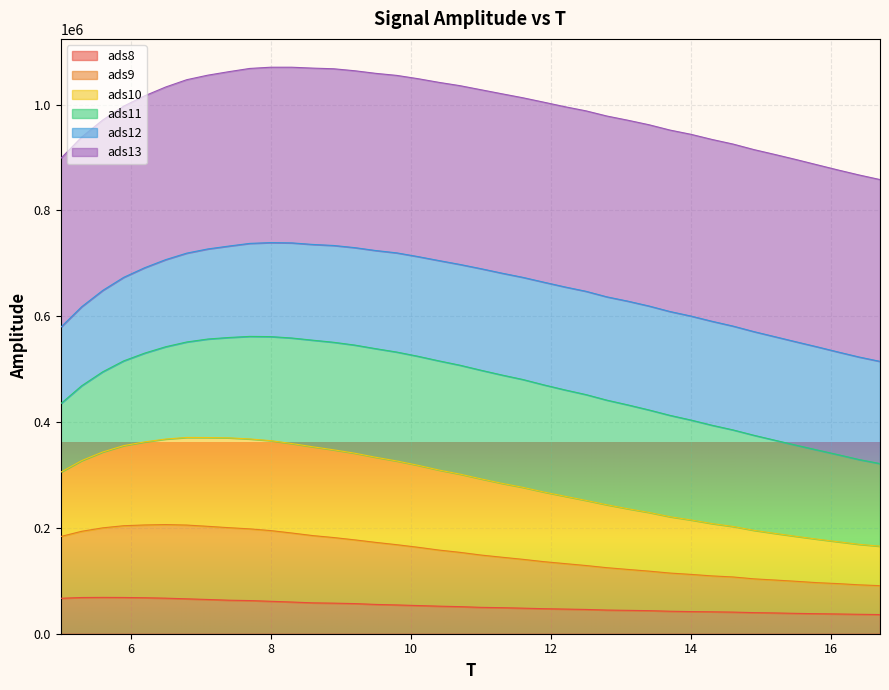

True or false: ads10 and ads9 intersect in this chart.

False